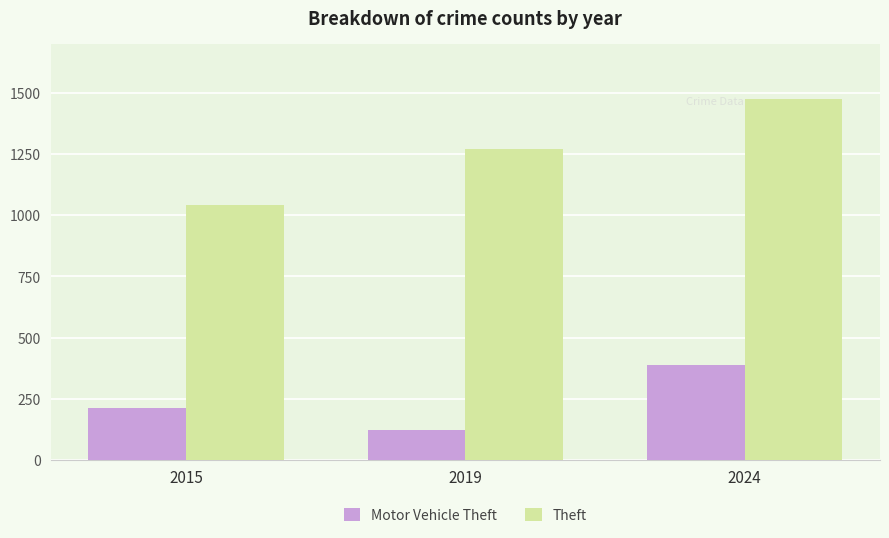

The value of Theft at 2015 is 1551. True or false?

False